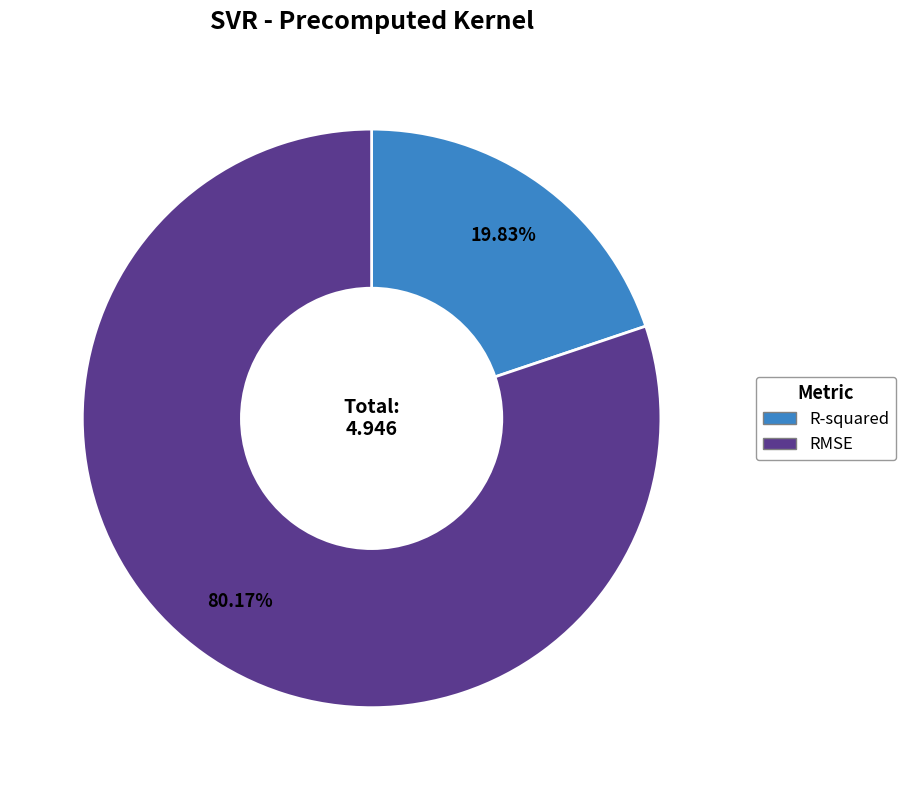

What portion of the pie excludes RMSE?

19.8%